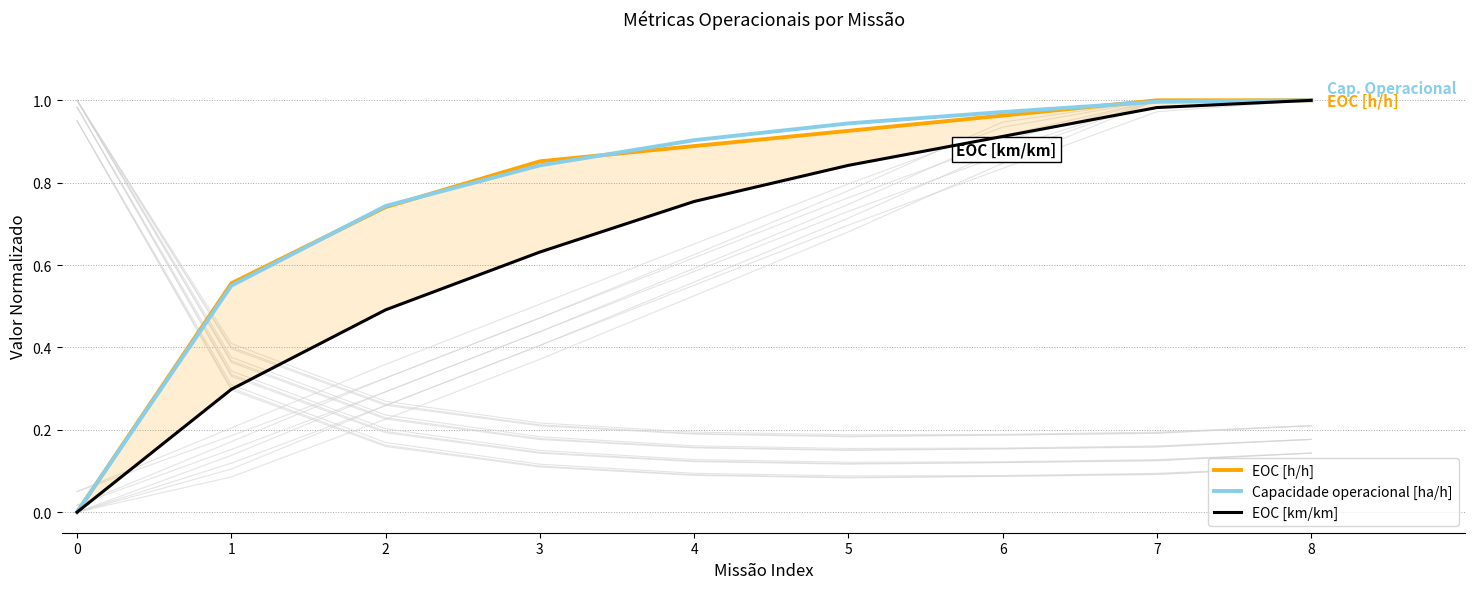

How many positive values does the EOC [km/km] series have?

8